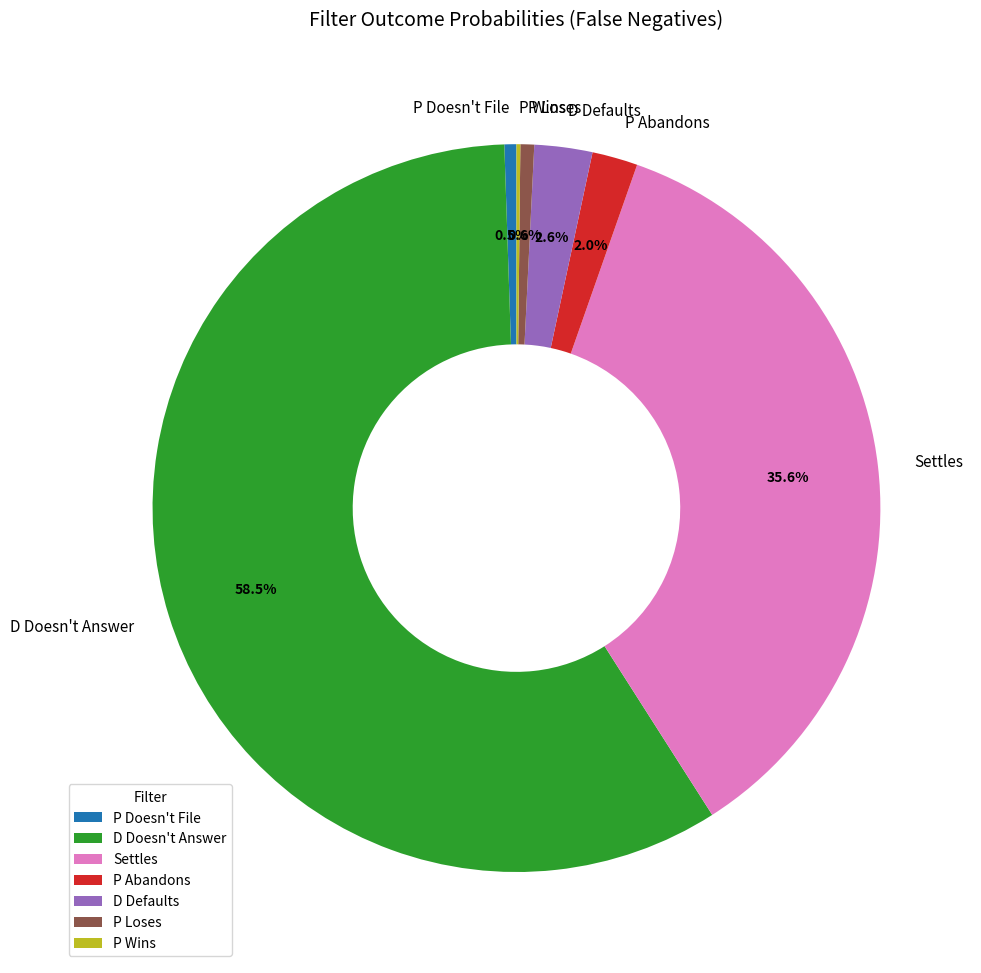

Which has a higher value, P Doesn't File or Settles?

Settles